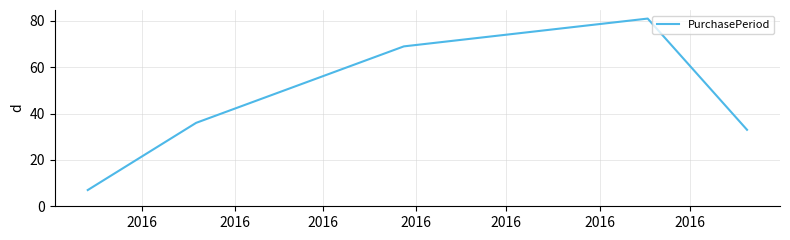

What is the maximum value shown in the chart?

81